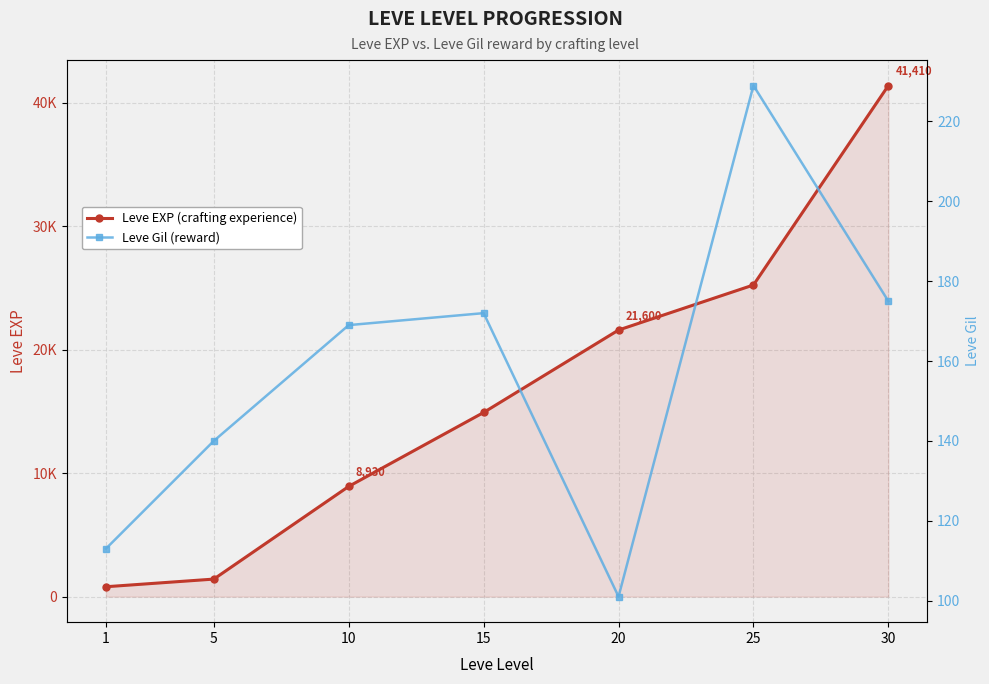

What is the spread (max minus min) of values at 20?

21499